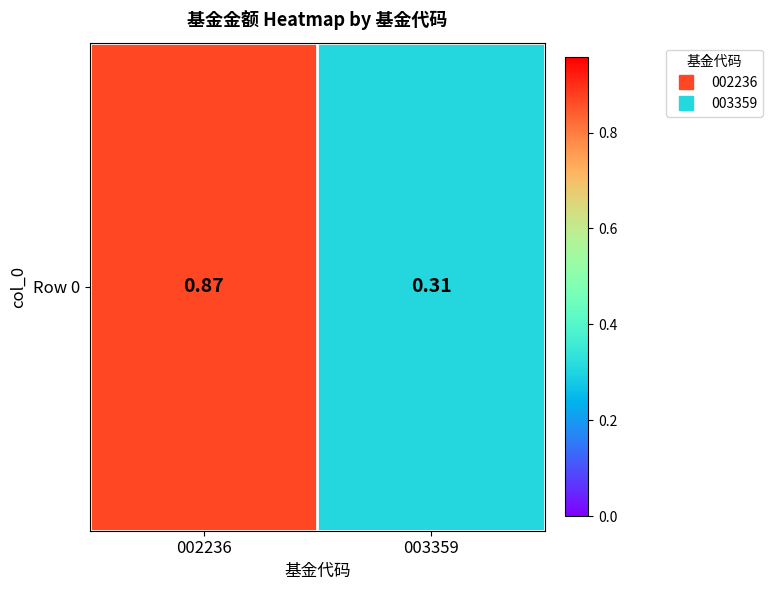

List the labels in order of value, largest first.

002236, 003359